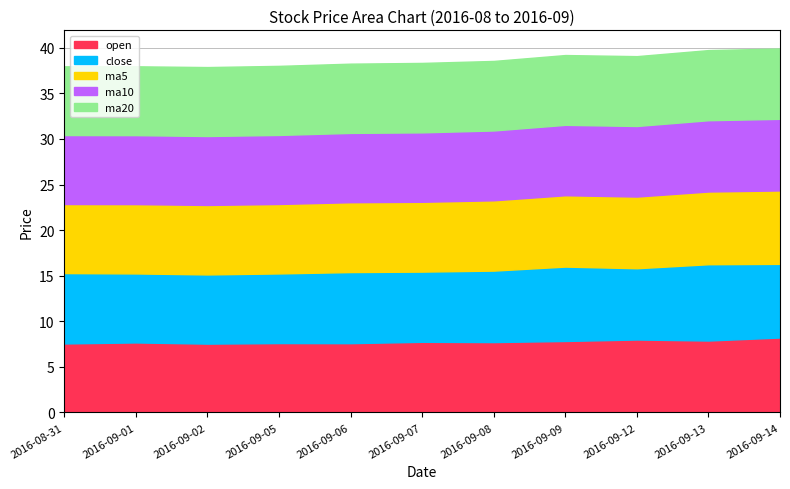

Which series ends up on top after the final intersection of open and ma20?

open